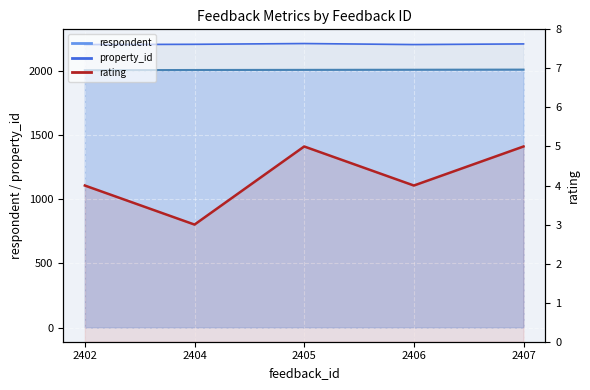

True or false: respondent_line and property_id_line intersect in this chart.

False